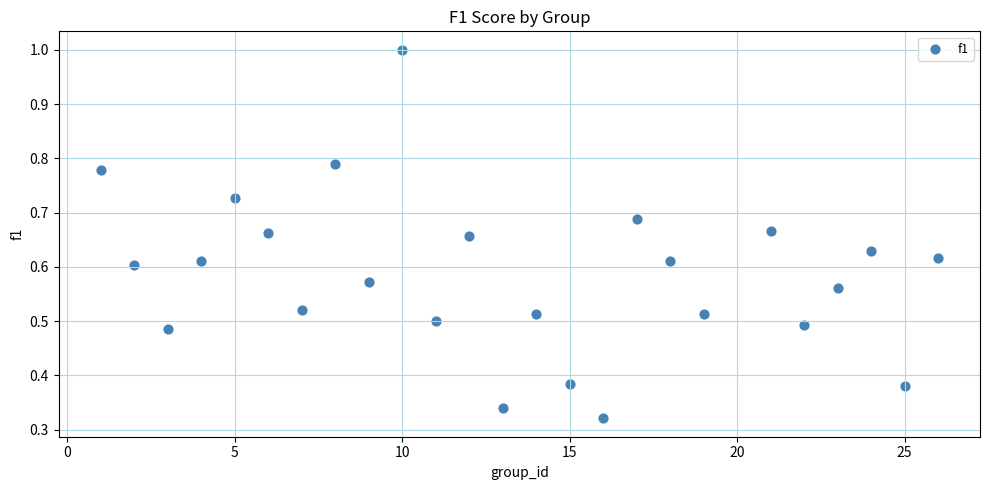

How many data points are displayed?

25